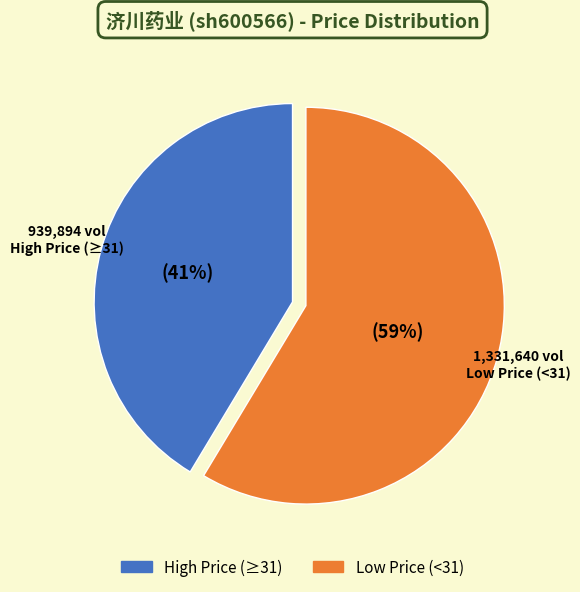

Is there any slice that represents more than half of the pie?

Yes